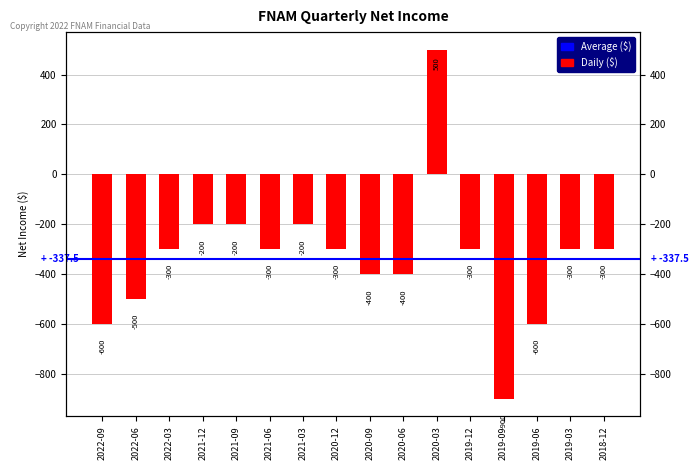

What is the smallest value displayed?

-900